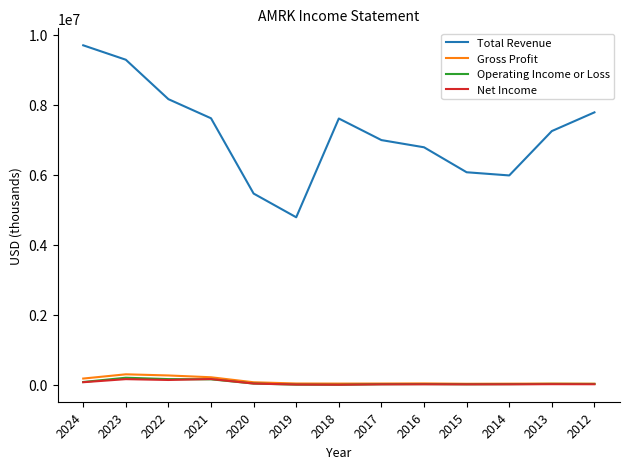

How many series are shown in this chart?

4